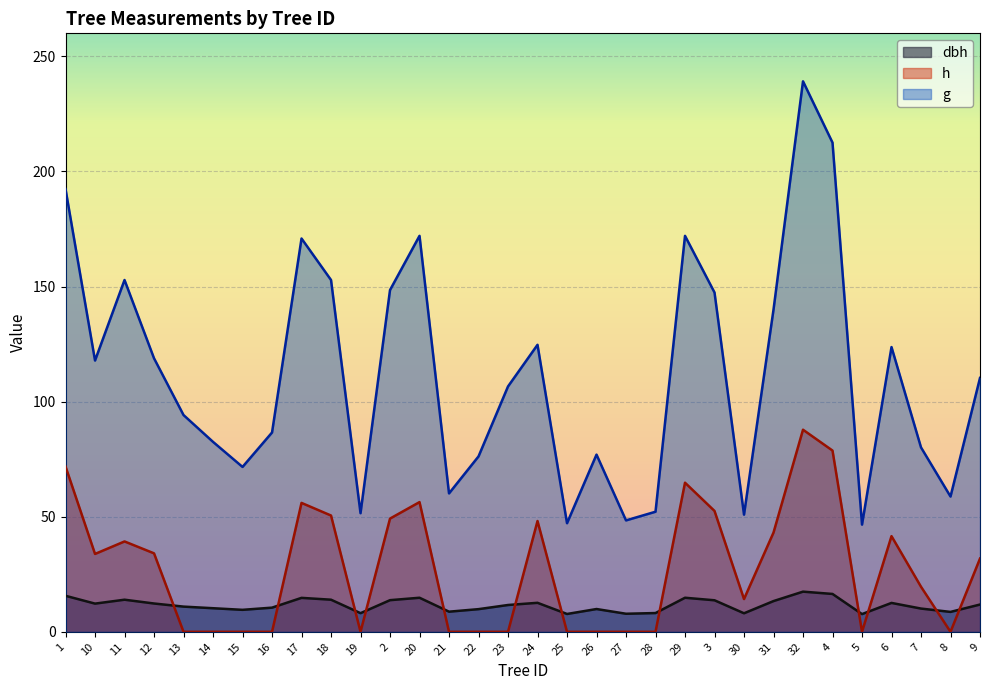

What is the sum of all h values?

873.3